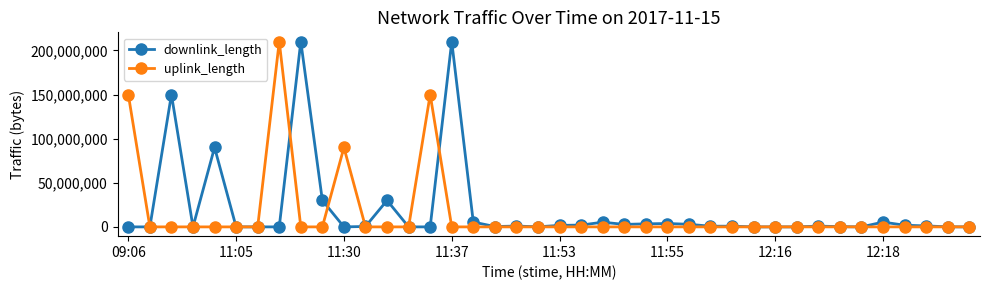

Does the chart display data point markers on the line(s)?

Yes